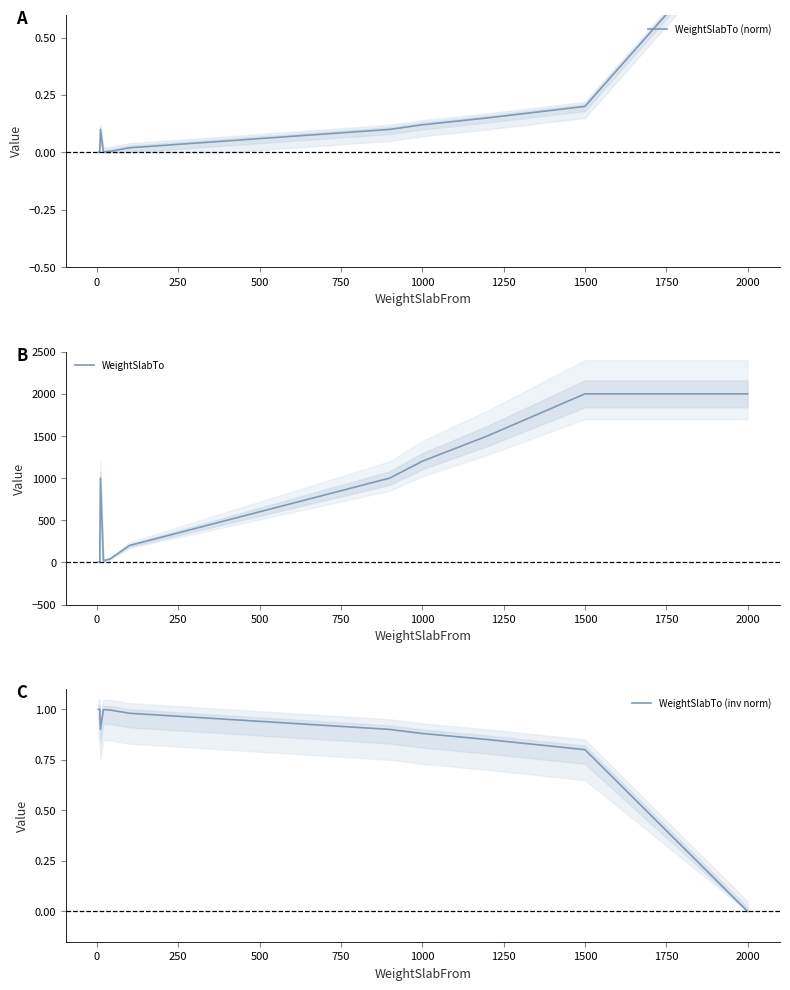

How many distinct data groups are displayed?

3